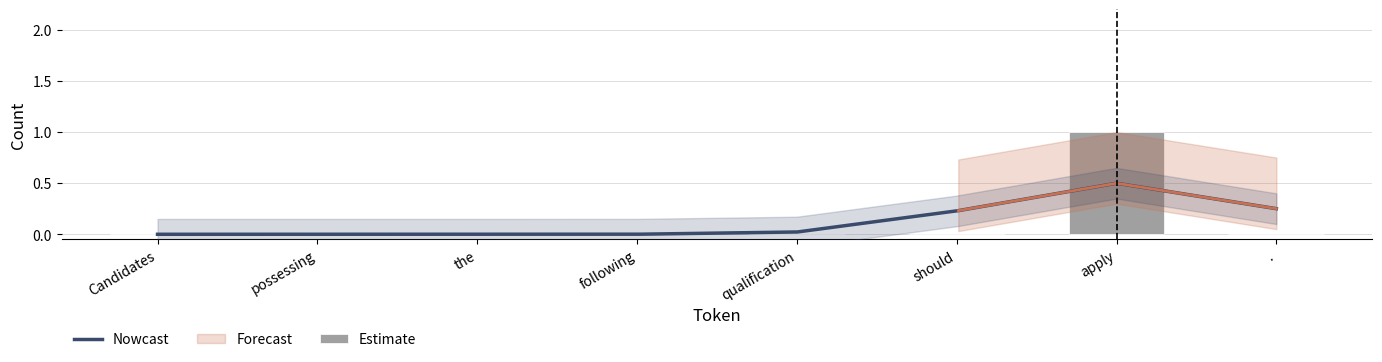

How many values are between 0 and 1?

8